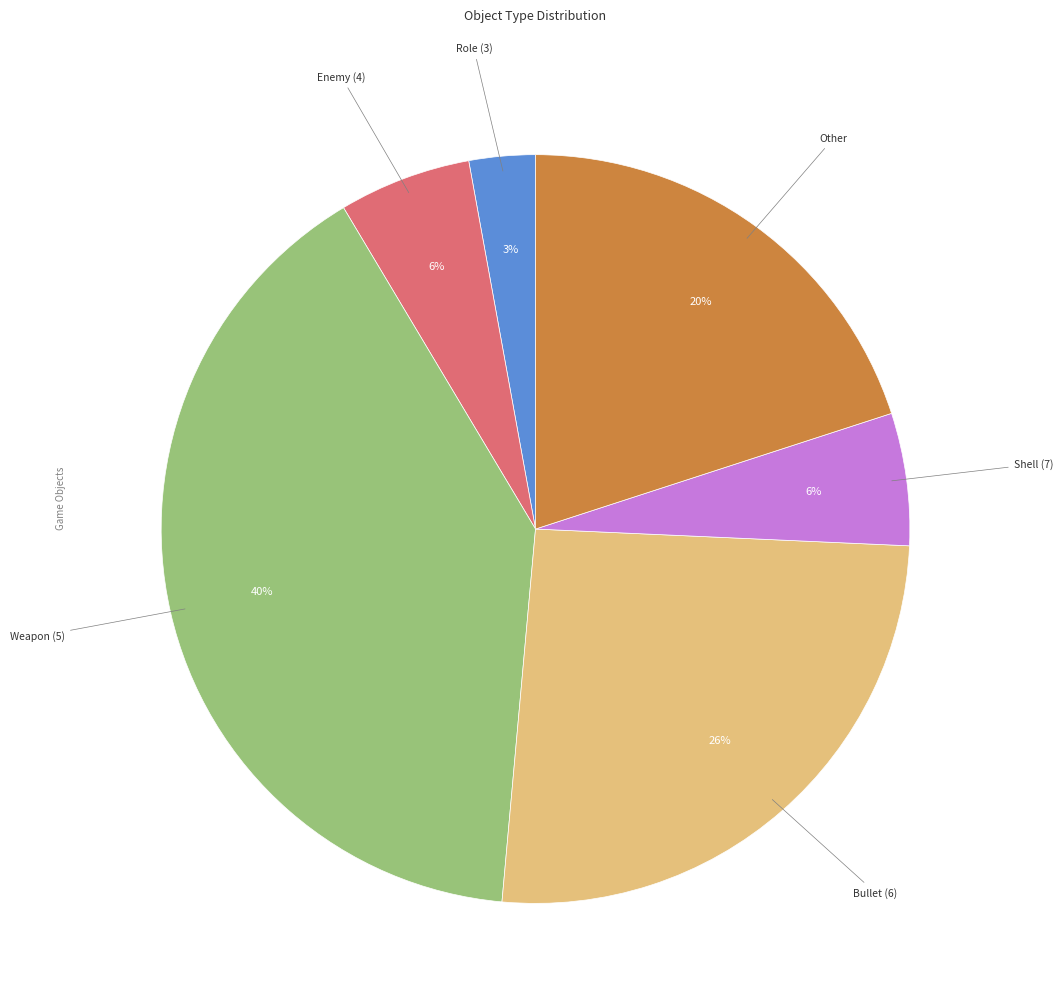

Which slice is the smallest?

Role (3)